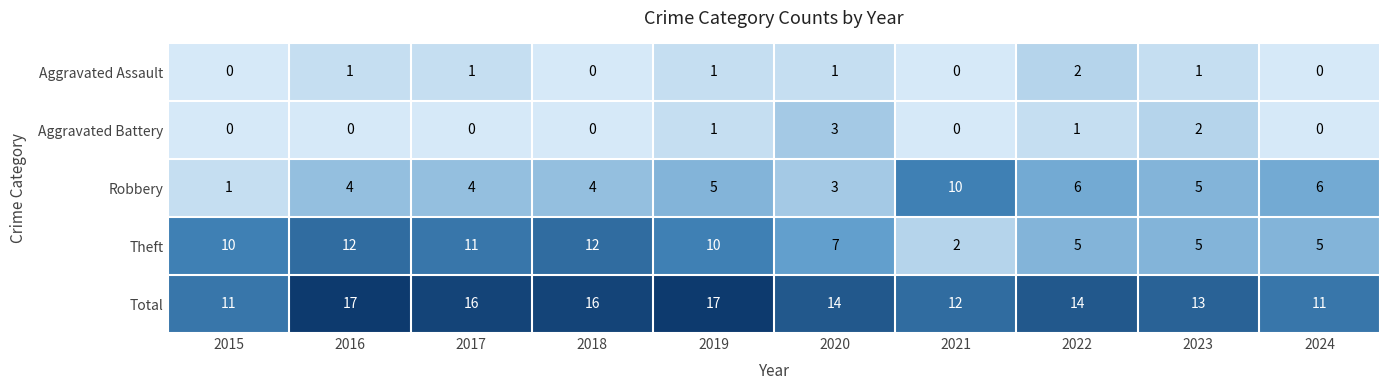

At which label does Total first exceed 14?

2016